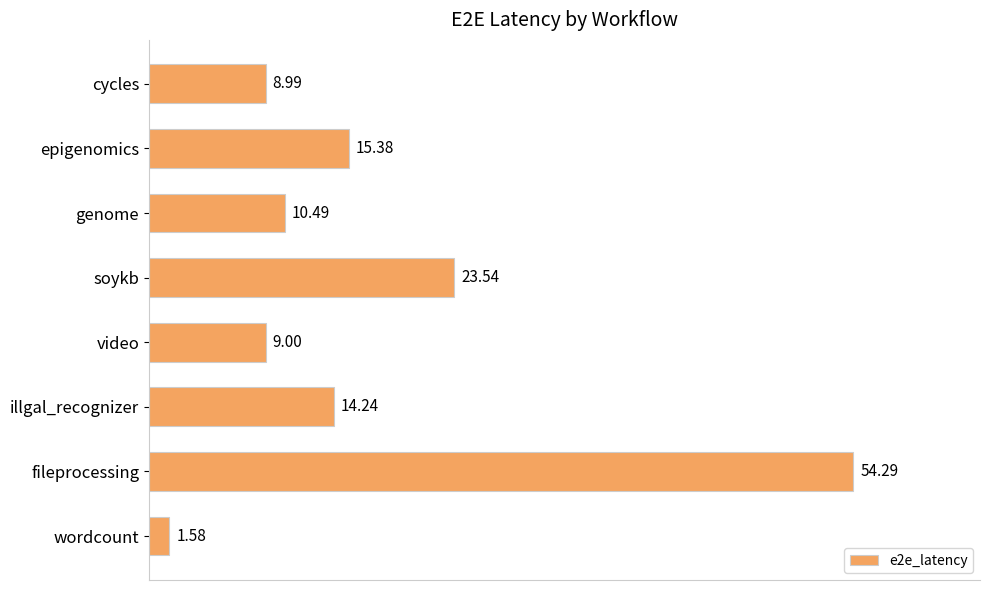

What is the sum of all values?

137.5